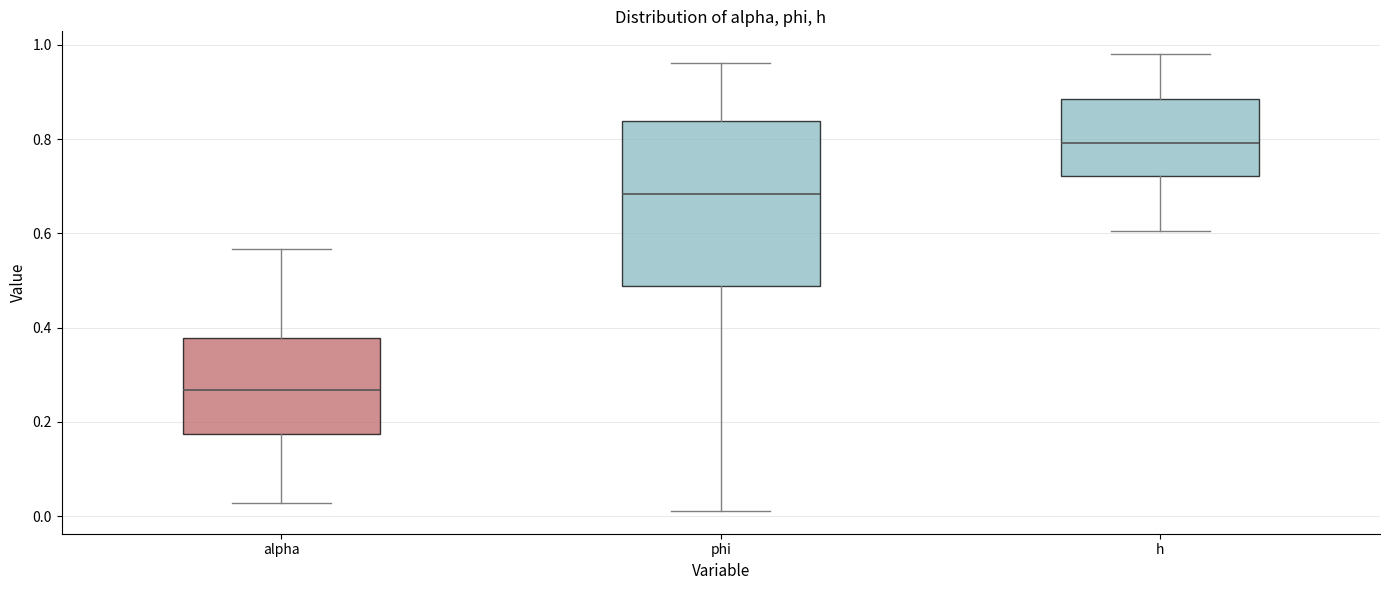

Reading left to right, transcribe this box plot: for each box, give where its median line is, the range the box spans, and where its two whiskers end, as read against the y-axis. The values are not printed on the chart, so give them approximately, as read against the axis.

alpha: median 0.26, box 0.18 to 0.38, whiskers 0.02 to 0.56
phi: median 0.68, box 0.48 to 0.84, whiskers 0.02 to 0.96
h: median 0.80, box 0.72 to 0.88, whiskers 0.60 to 0.98